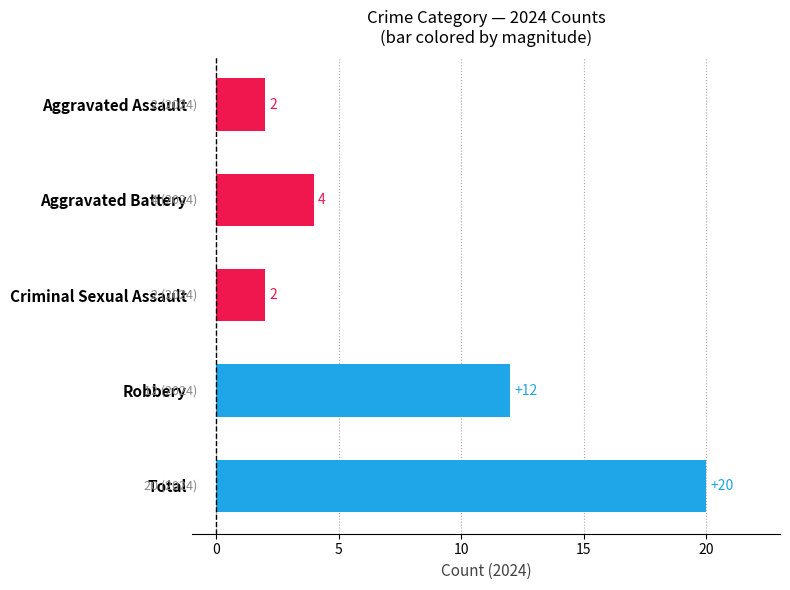

Reading top to bottom, transcribe all the data shown in this chart.

2	4	2	12	20